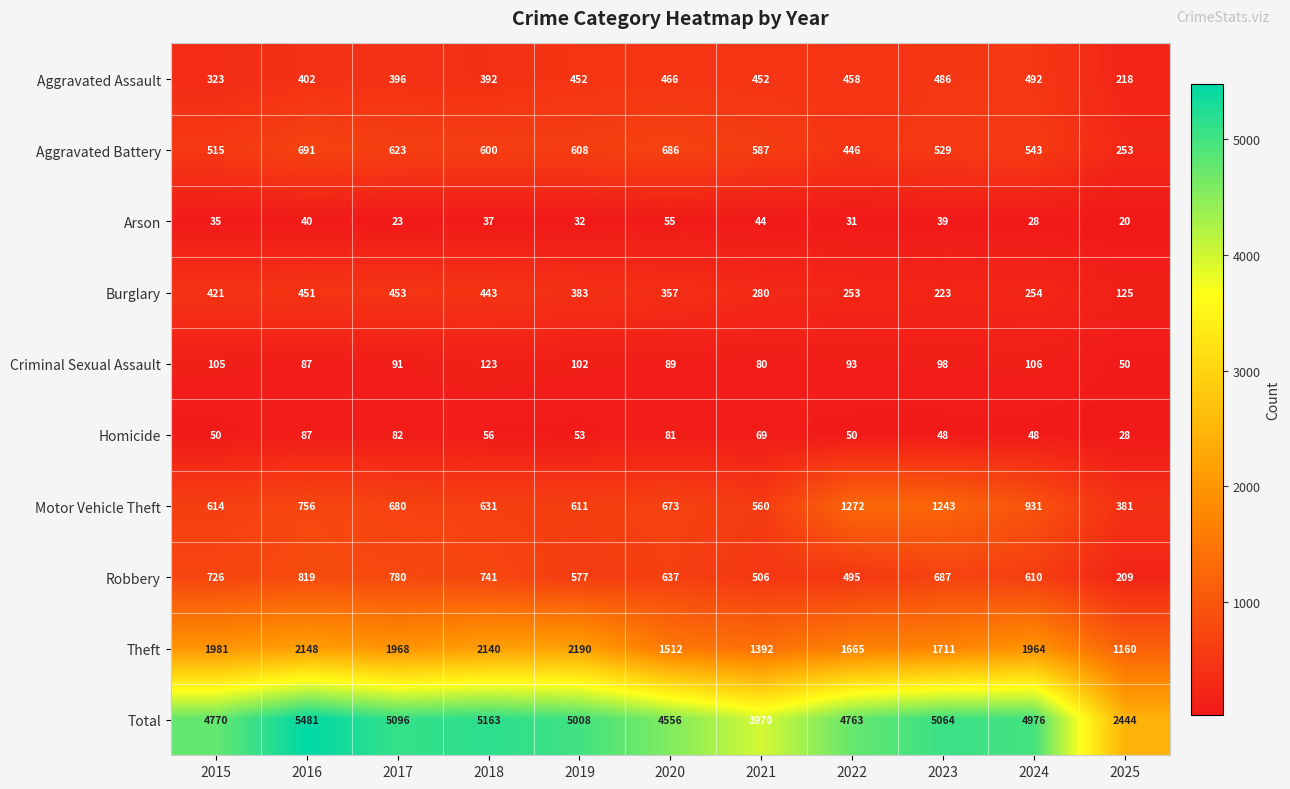

What is the total value across all series at 2022?

9526